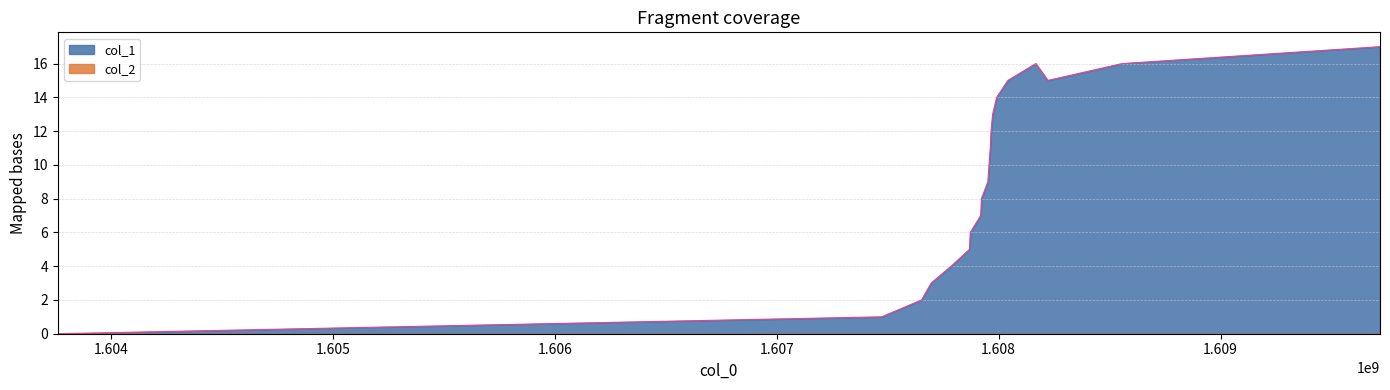

Does the chart have visible grid lines?

Yes